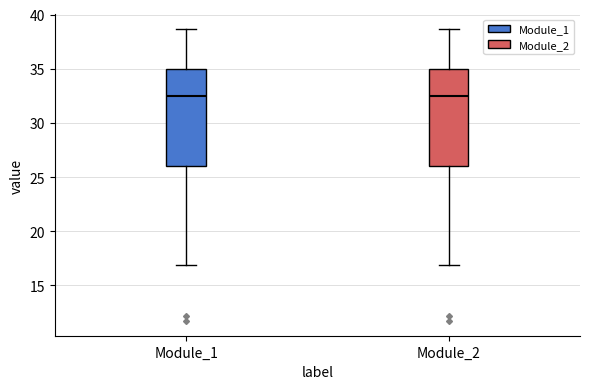

Reading left to right, transcribe this box plot: for each box, give where its median line is, the range the box spans, and where its two whiskers end, as read against the y-axis. The values are not printed on the chart, so give them approximately, as read against the axis.

Module_1: median 32.5, box 26.0 to 35.0, whiskers 17.0 to 38.5
Module_2: median 32.5, box 26.0 to 35.0, whiskers 17.0 to 38.5